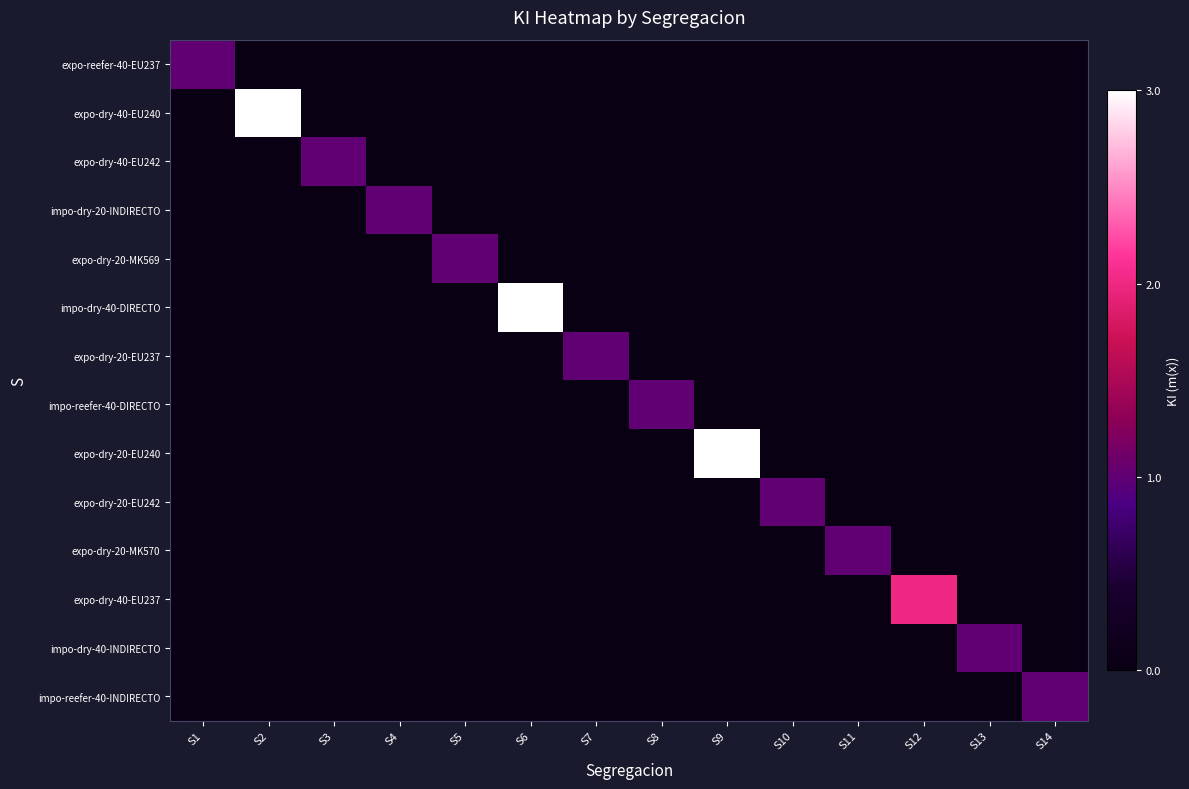

What is the difference between the highest and lowest values at S14?

1